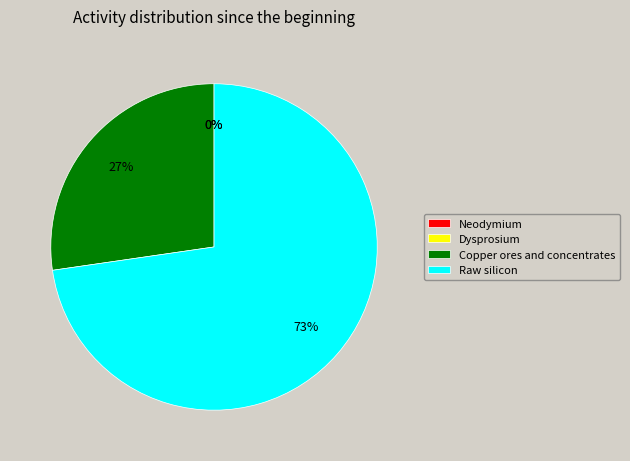

To the nearest percent, what is the average slice percentage?

25%